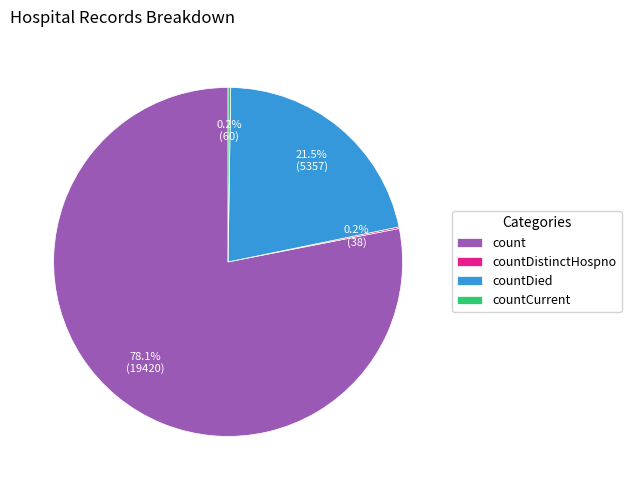

Which slice represents more than half of the pie?

count